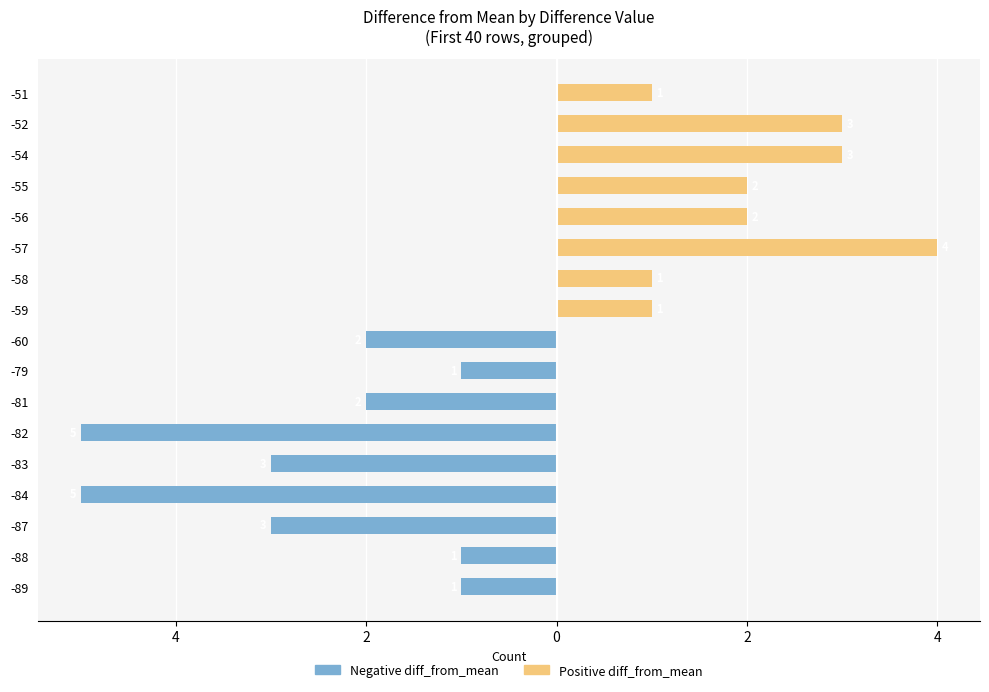

List the series in order of their overall mean, lowest first.

Negative diff_from_mean, Positive diff_from_mean